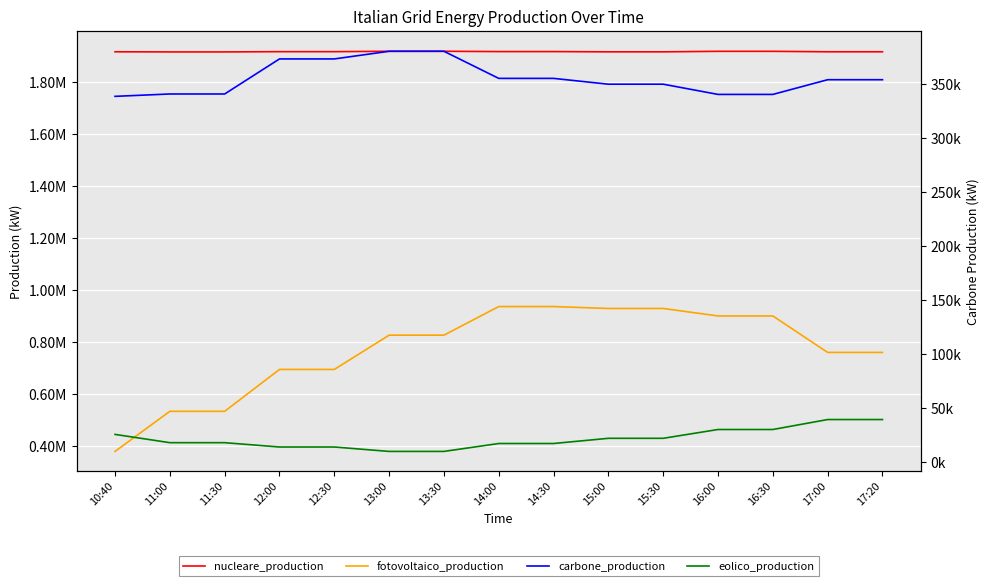

What is the lowest value of the fotovoltaico_production series?

380165